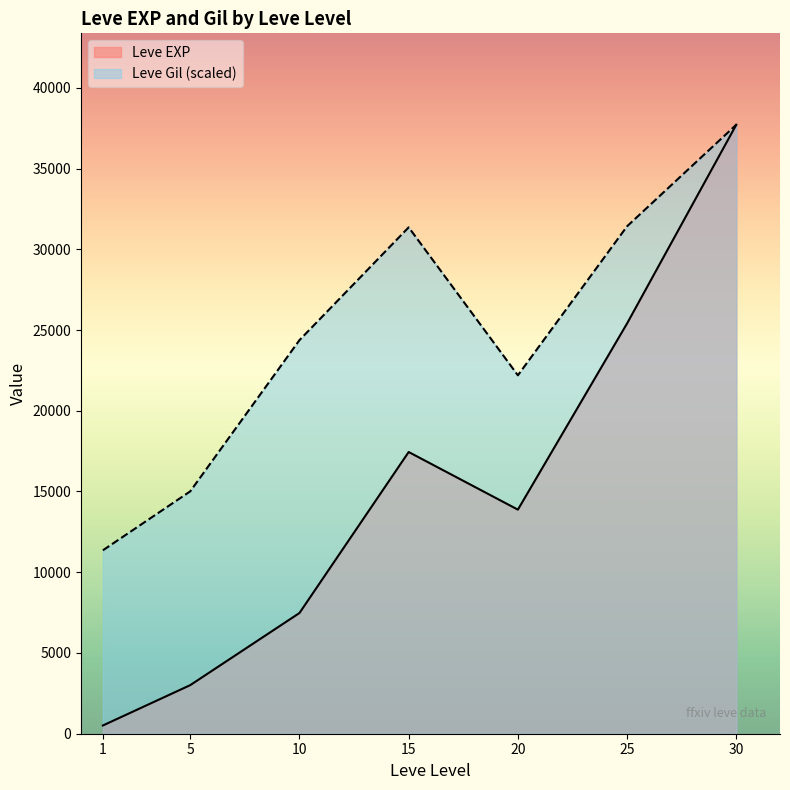

Count the number of data series in this chart.

2